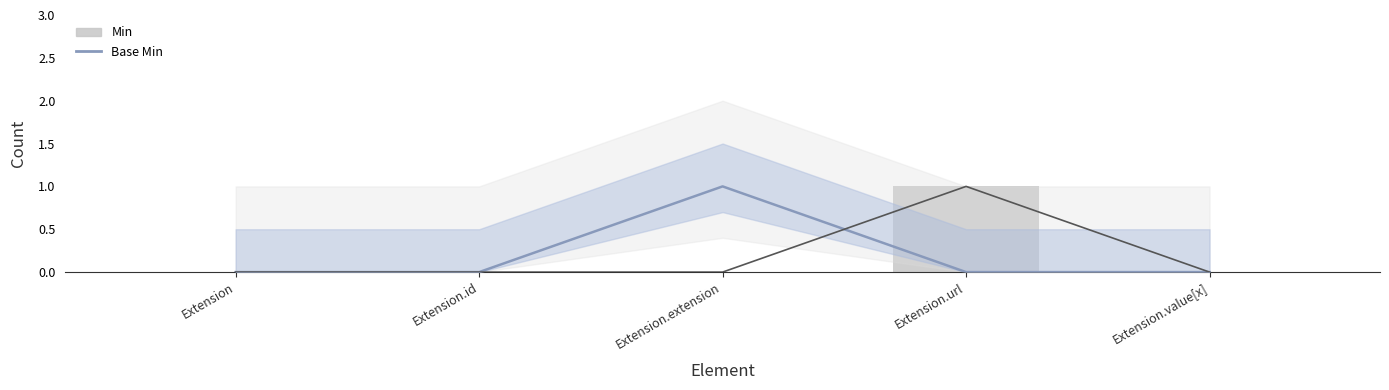

Reading right to left, list all the values displayed in this chart.

Base Min: 0	0	1	0	0
Min: 0	1	0	0	0